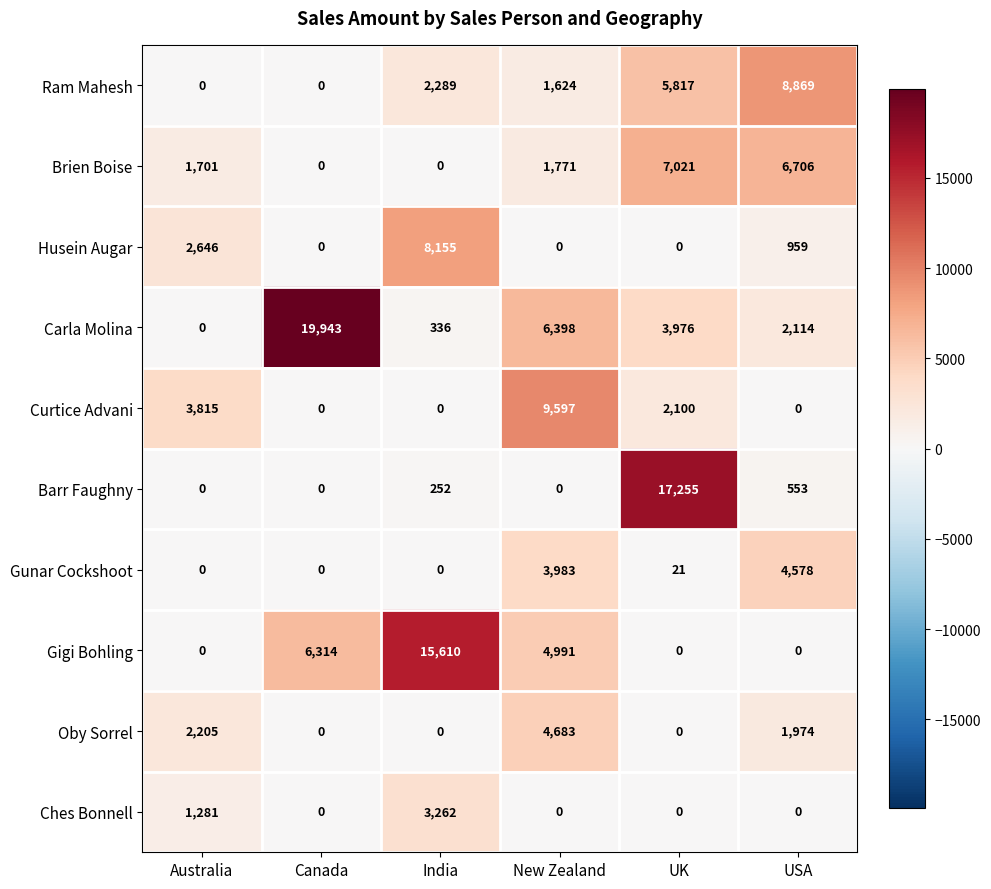

What is the average value of the Ches Bonnell series?

757